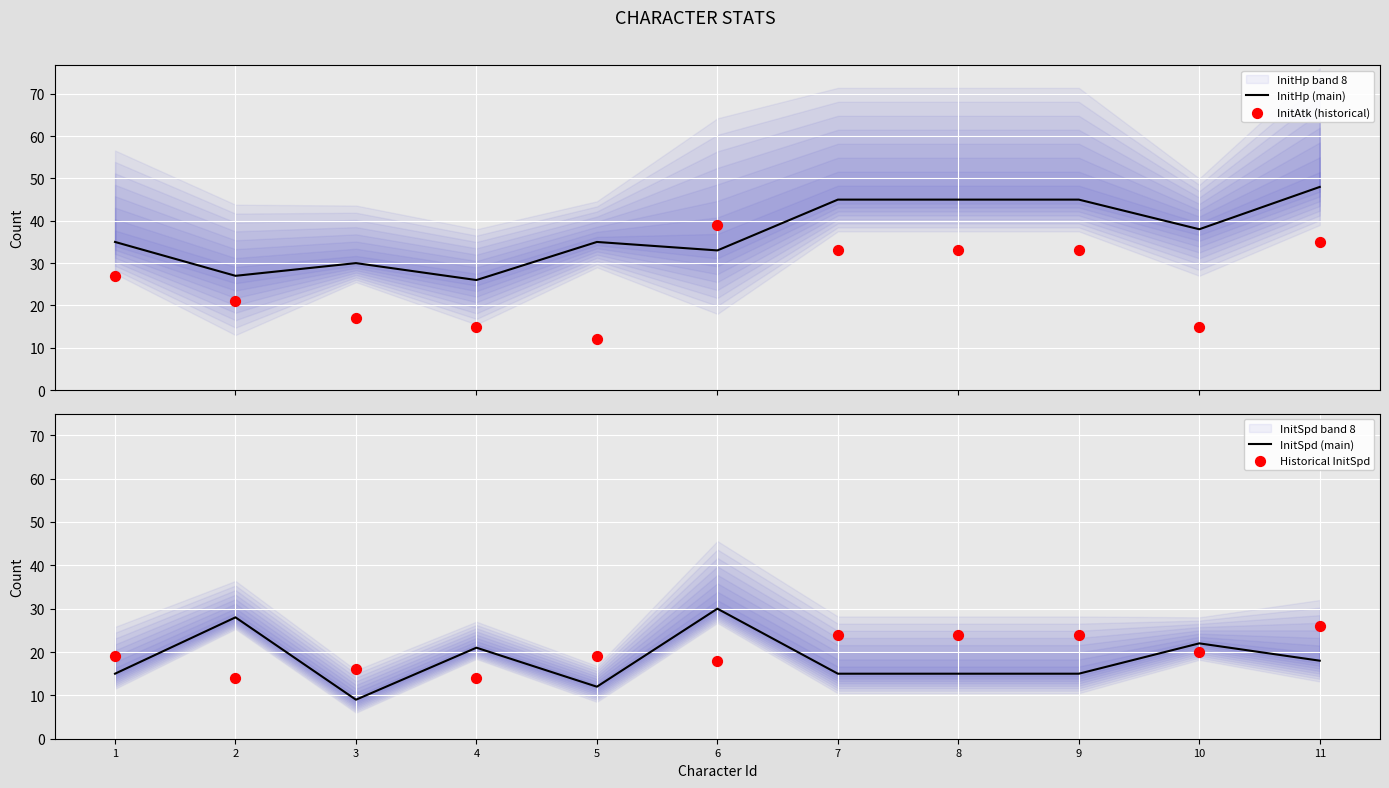

Which series contains the highest Y value?

InitHp (main)